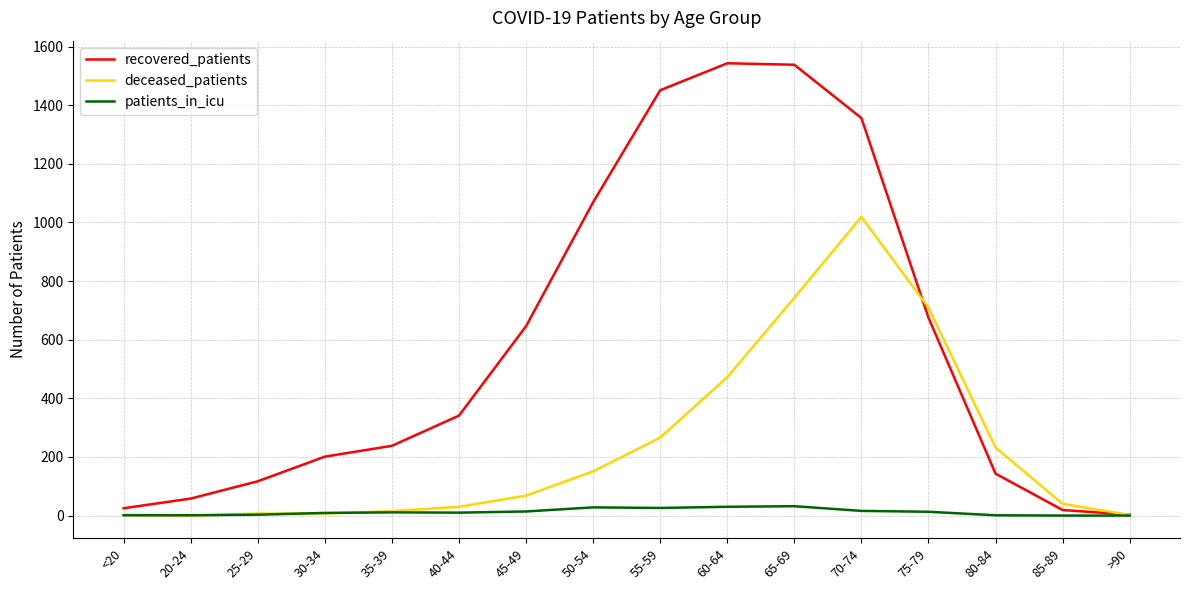

What is the approximate value of deceased_patients at <20?

3